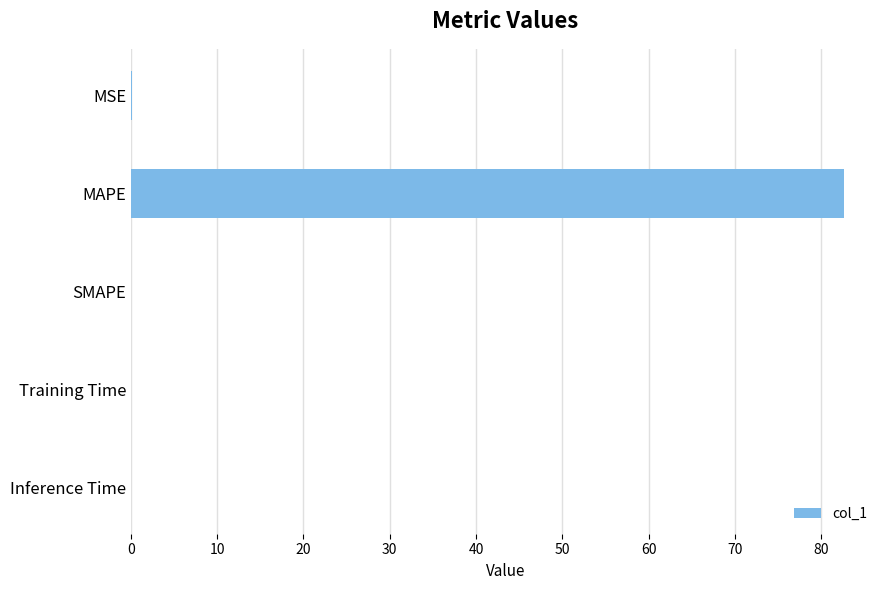

Does the chart contain stacked bars?

No